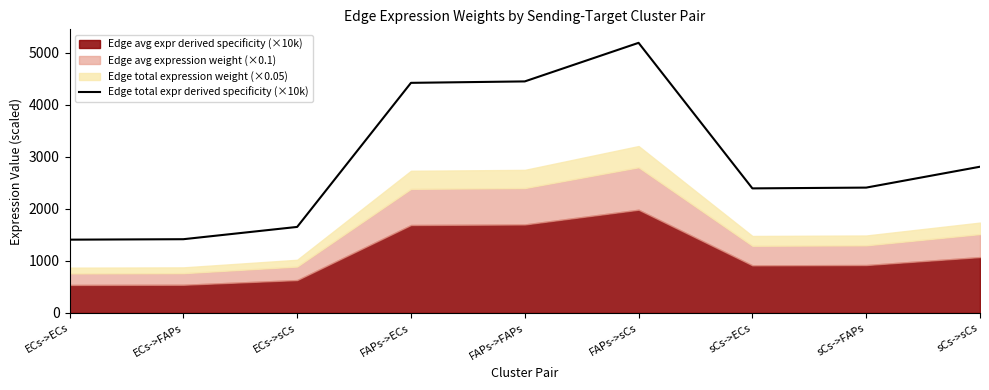

Approximately how many times larger is the value at ECs->ECs compared to sCs->sCs?

0.5